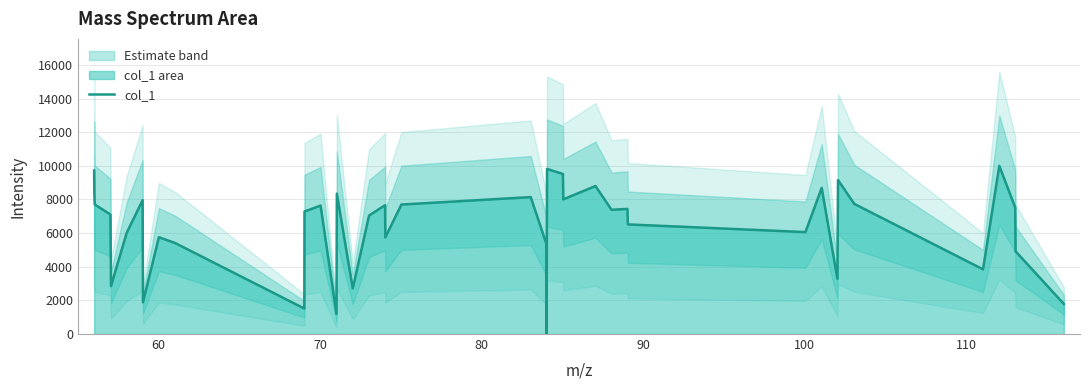

What is the greatest value displayed?

10000.0